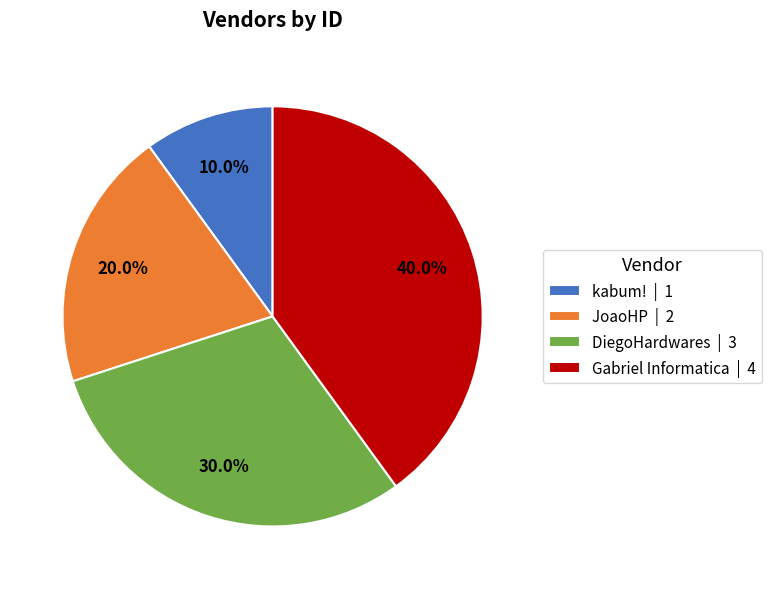

To the nearest percent, what percentage of the pie is JoaoHP?

20%